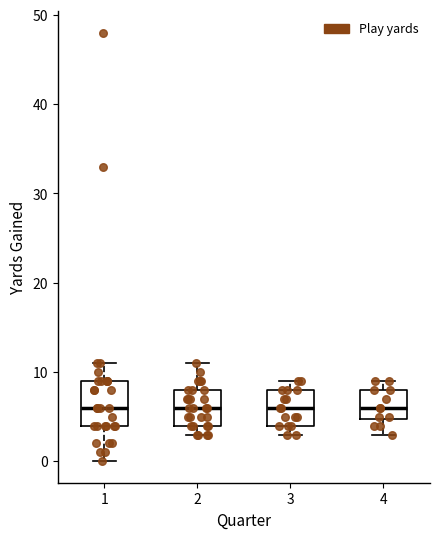

Reading left to right, read every box against the y-axis: the position of its median line, the range the box covers, and the ends of its whiskers. The values are not printed on the chart, so give them approximately, as read against the axis.

1: median 6, box 4 to 9, whiskers 0 to 11
2: median 6, box 4 to 8, whiskers 3 to 11
3: median 6, box 4 to 8, whiskers 3 to 9
4: median 6, box 5 to 8, whiskers 3 to 9